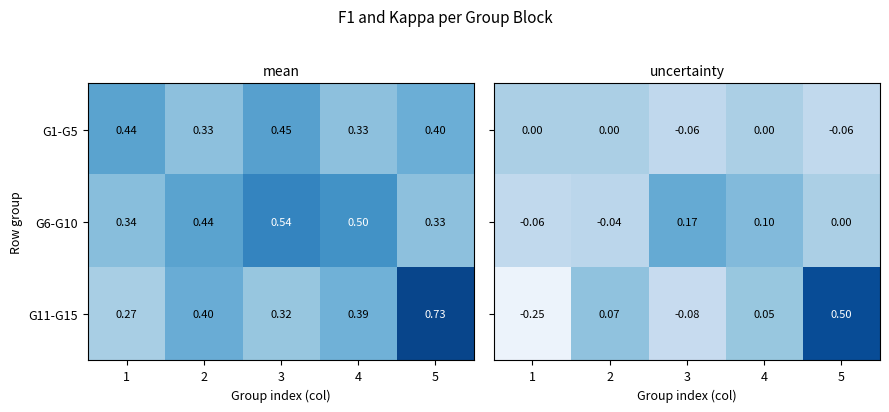

True or false: G6-G10 has a value of 0.2 at 4.

False